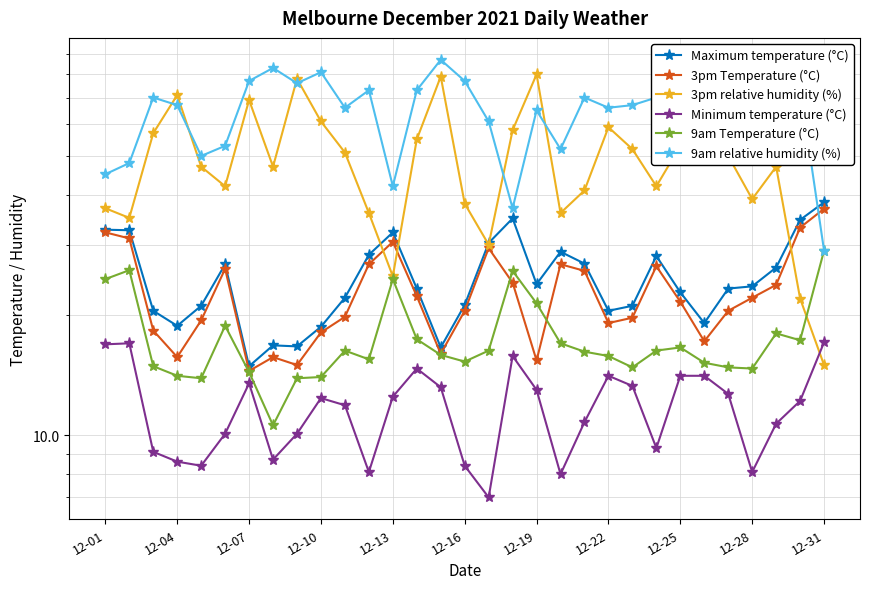

Does the chart display data point markers on the line(s)?

Yes